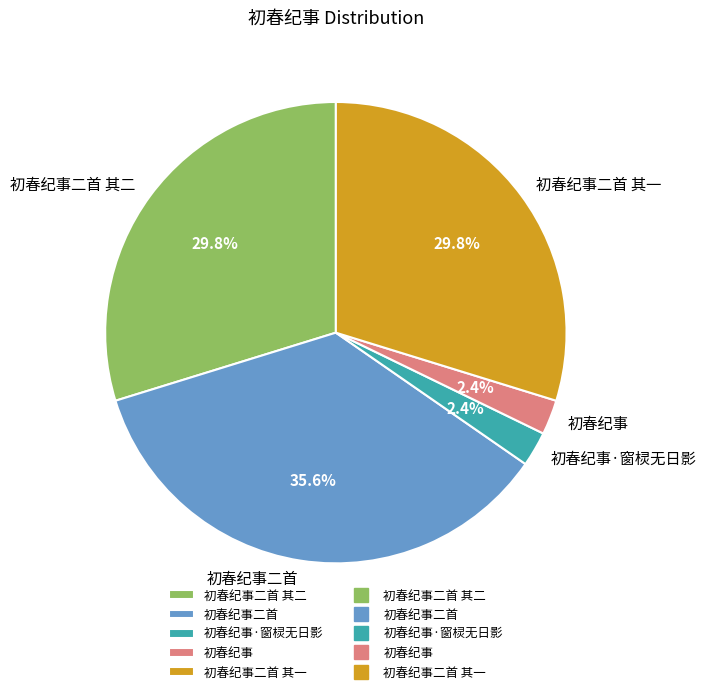

Do 初春纪事二首 and 初春纪事二首 其二 together represent more than half of the pie?

Yes